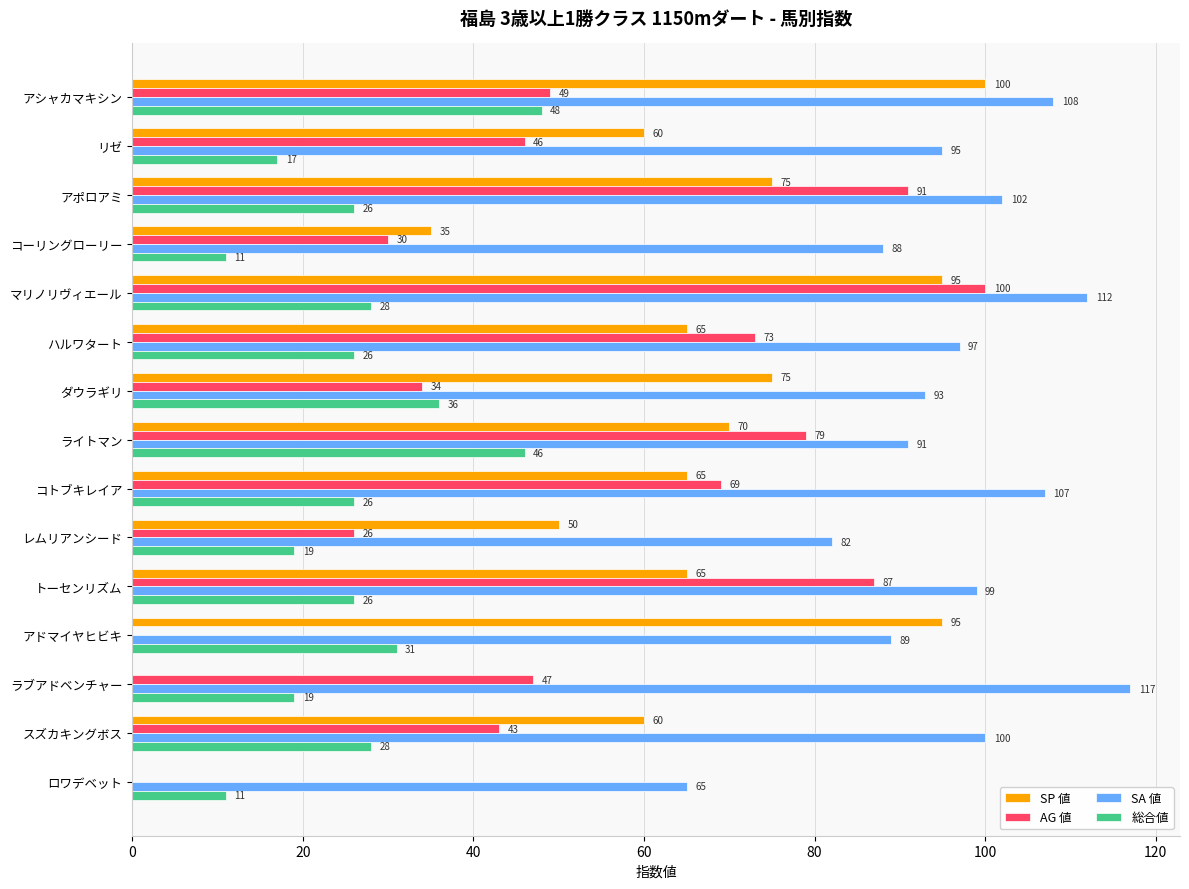

What is the maximum value for SA 値?

117